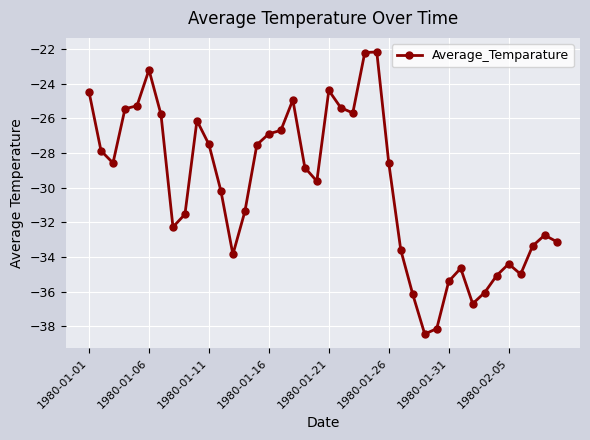

What is the difference between the maximum and second lowest values?

16.0